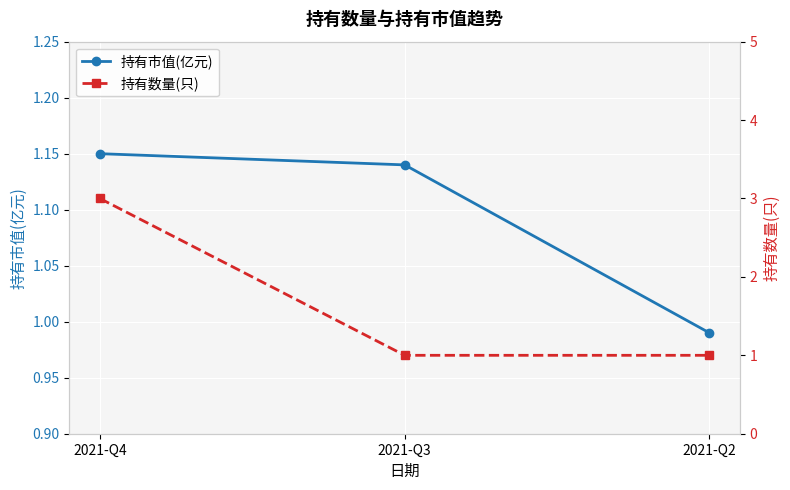

What is the value of the 持有数量(只) point at the 1st from the left?

3.0